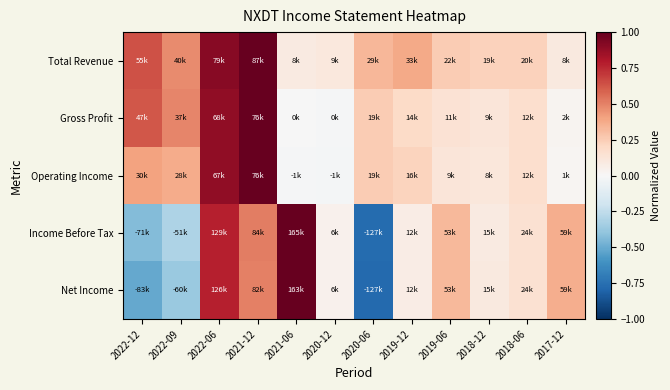

Reading left to right, list all the values displayed in this chart.

Total Revenue: 2022-12=0.6	2022-09=0.5	2022-06=0.9	2021-12=1.0	2021-06=0.1	2020-12=0.1	2020-06=0.3	2019-12=0.4	2019-06=0.3	2018-12=0.2	2018-06=0.2	2017-12=0.1
Gross Profit: 2022-12=0.6	2022-09=0.5	2022-06=0.9	2021-12=1.0	2021-06=-0.0	2020-12=-0.0	2020-06=0.3	2019-12=0.2	2019-06=0.1	2018-12=0.1	2018-06=0.2	2017-12=0.0
Operating Income: 2022-12=0.4	2022-09=0.4	2022-06=0.9	2021-12=1.0	2021-06=-0.0	2020-12=-0.0	2020-06=0.3	2019-12=0.2	2019-06=0.1	2018-12=0.1	2018-06=0.2	2017-12=0.0
Income Before Tax: 2022-12=-0.4	2022-09=-0.3	2022-06=0.8	2021-12=0.5	2021-06=1.0	2020-12=0.0	2020-06=-0.8	2019-12=0.1	2019-06=0.3	2018-12=0.1	2018-06=0.1	2017-12=0.4
Net Income: 2022-12=-0.5	2022-09=-0.4	2022-06=0.8	2021-12=0.5	2021-06=1.0	2020-12=0.0	2020-06=-0.8	2019-12=0.1	2019-06=0.3	2018-12=0.1	2018-06=0.2	2017-12=0.4